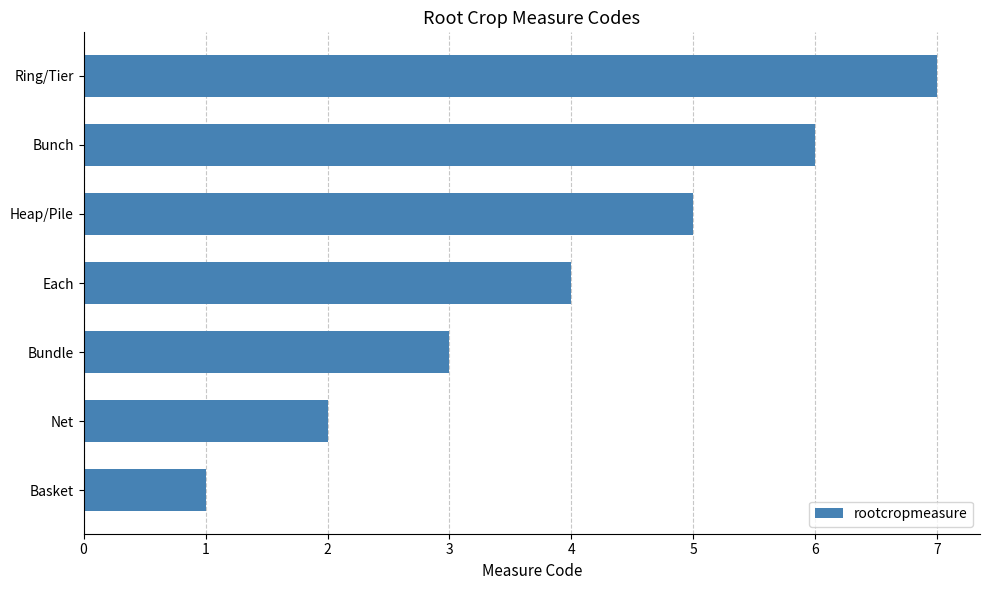

Does the chart contain any negative values?

No